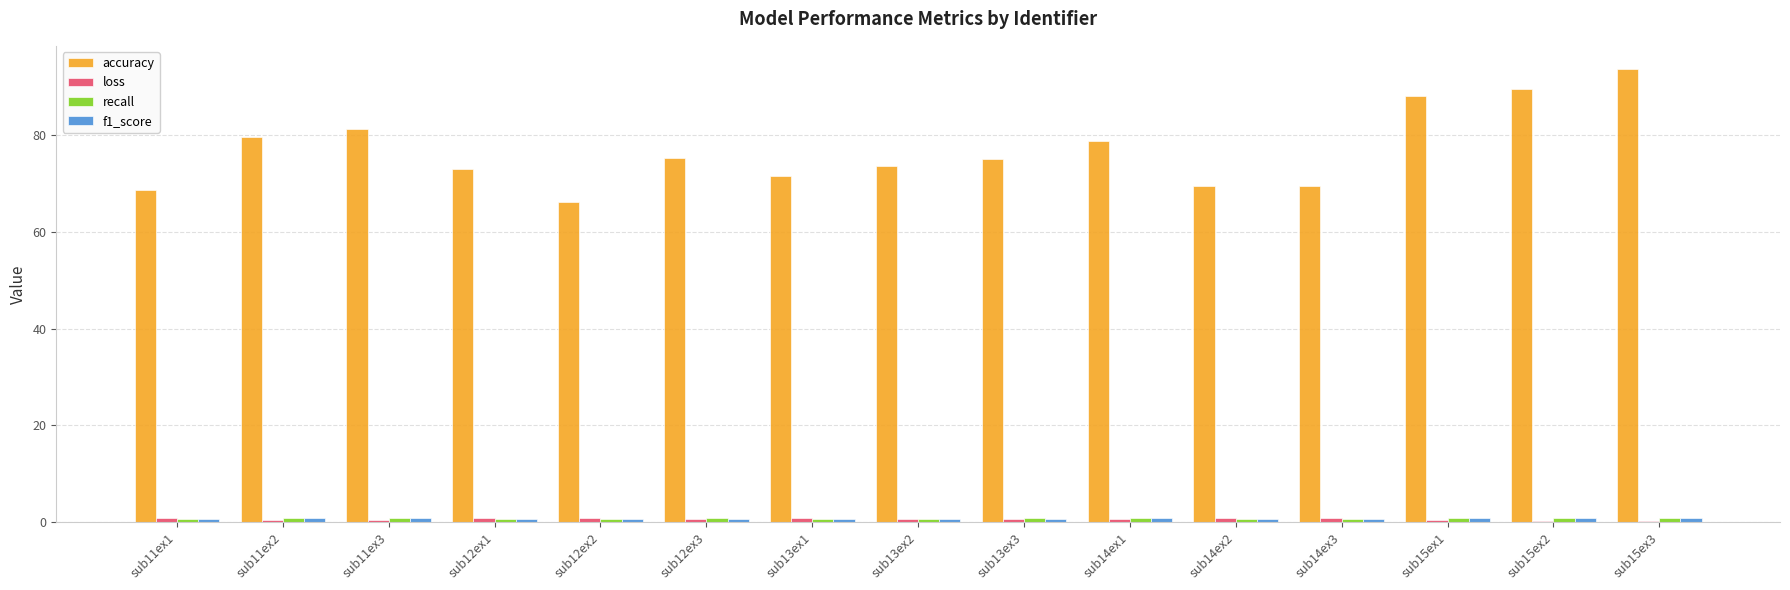

Which series has the largest total across all categories?

accuracy